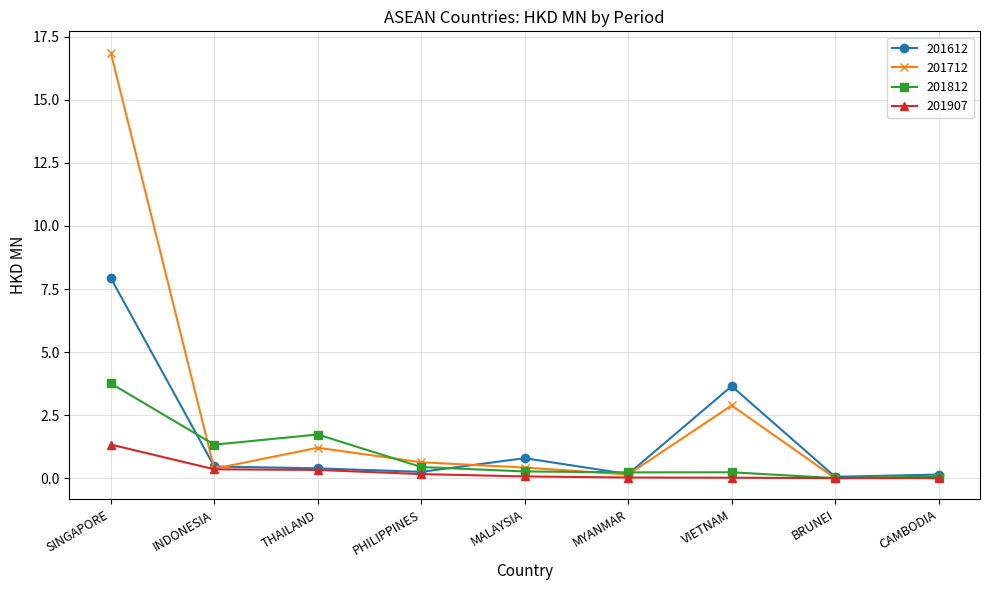

What is the spread (max minus min) of values at INDONESIA?

1.0